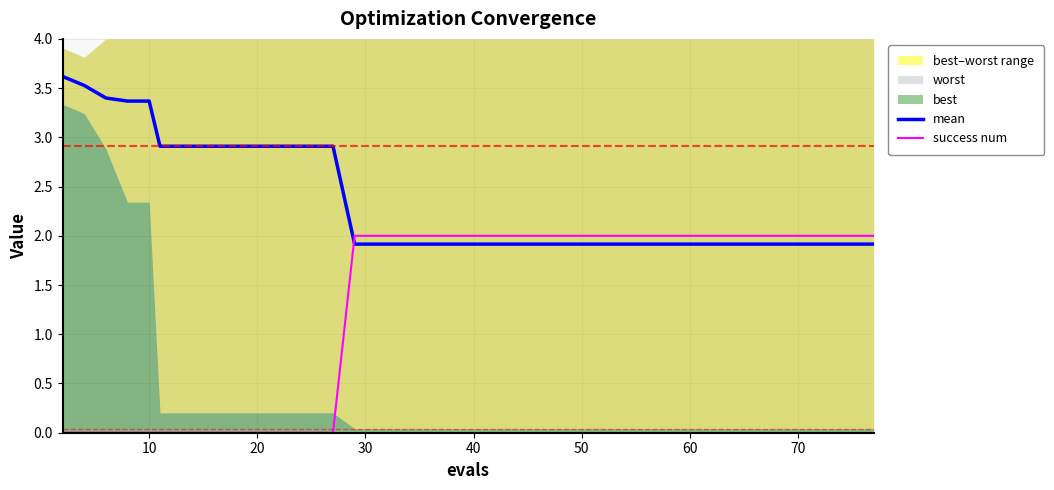

What is the difference between the second highest and second lowest values in the success num series?

2.0